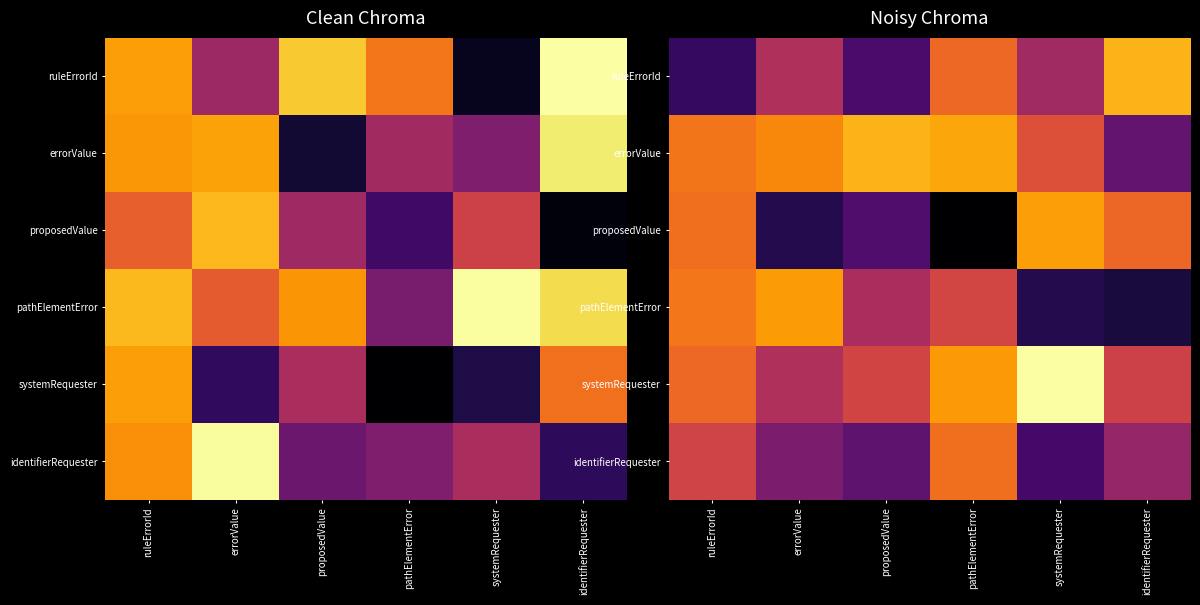

The value of systemRequester at proposedValue is 0.6. True or false?

True